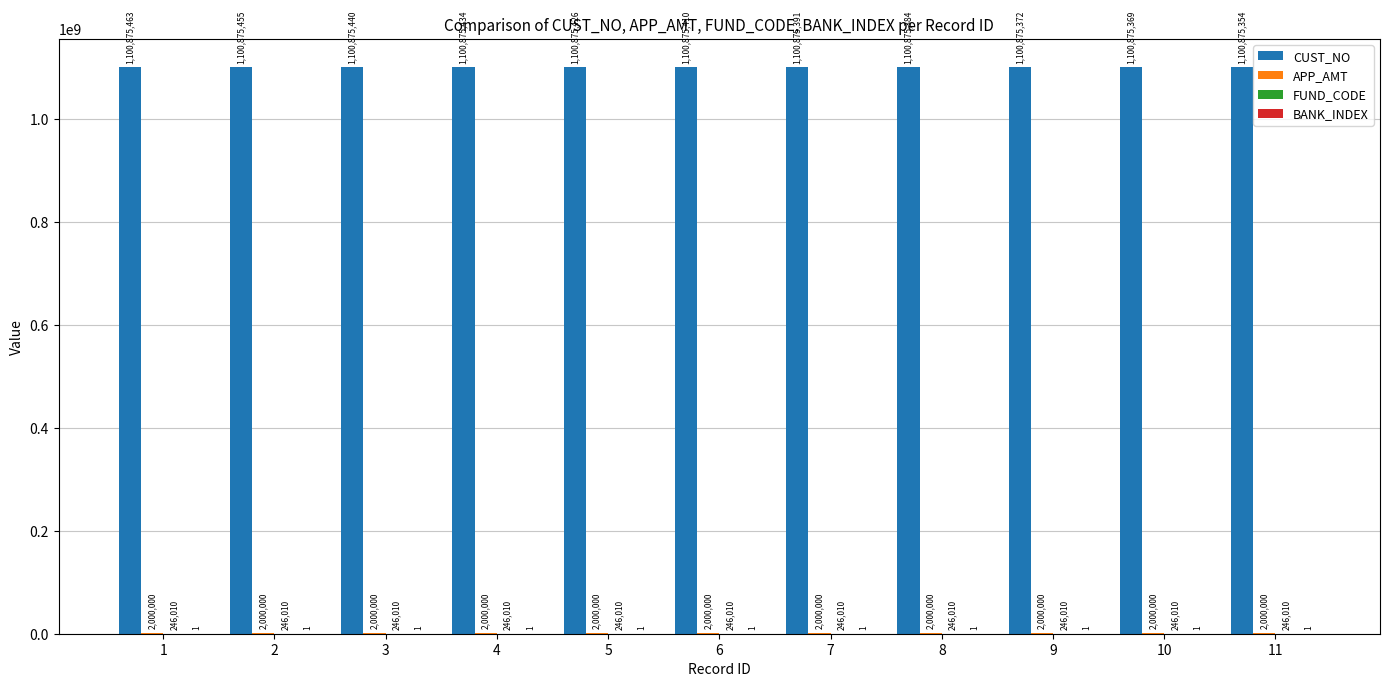

The value of CUST_NO at 8 is 1100875384. True or false?

True